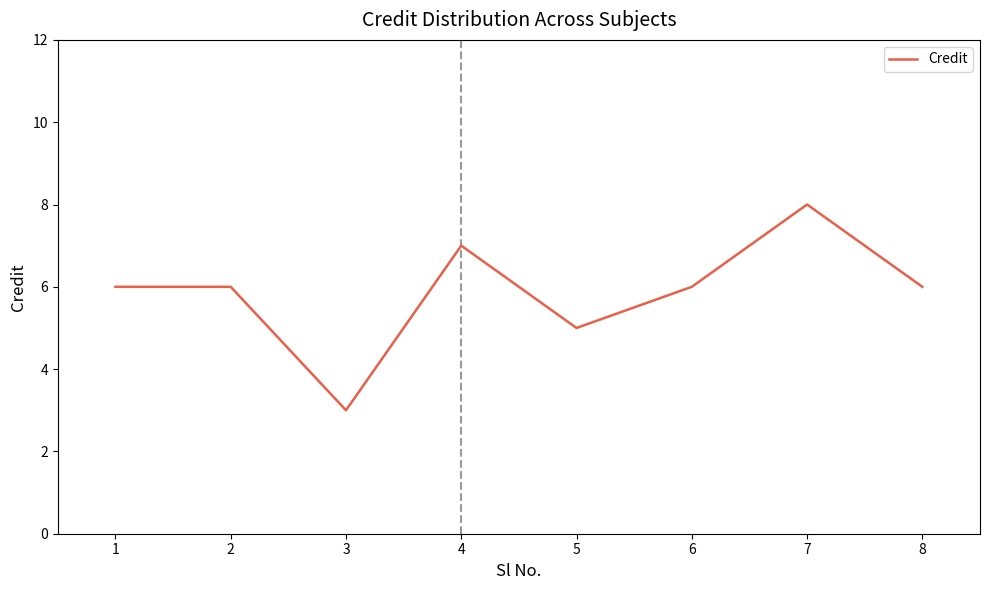

What is the ratio of the value at 1 to the value at 6?

1.0